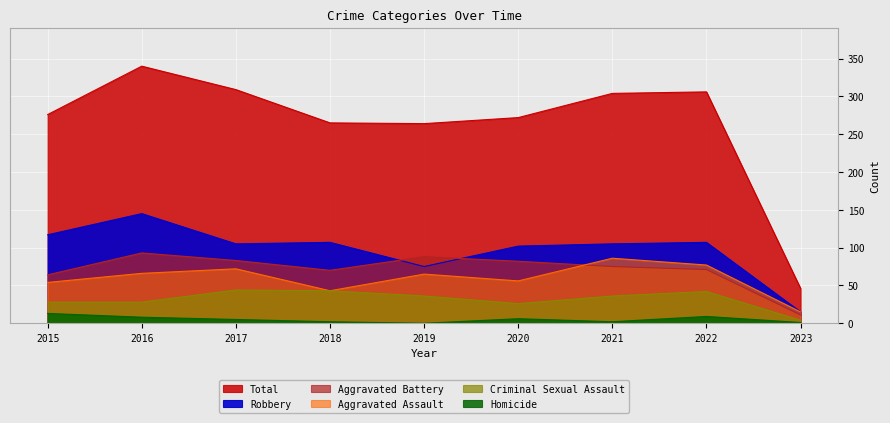

What is the maximum value shown in the chart?

340